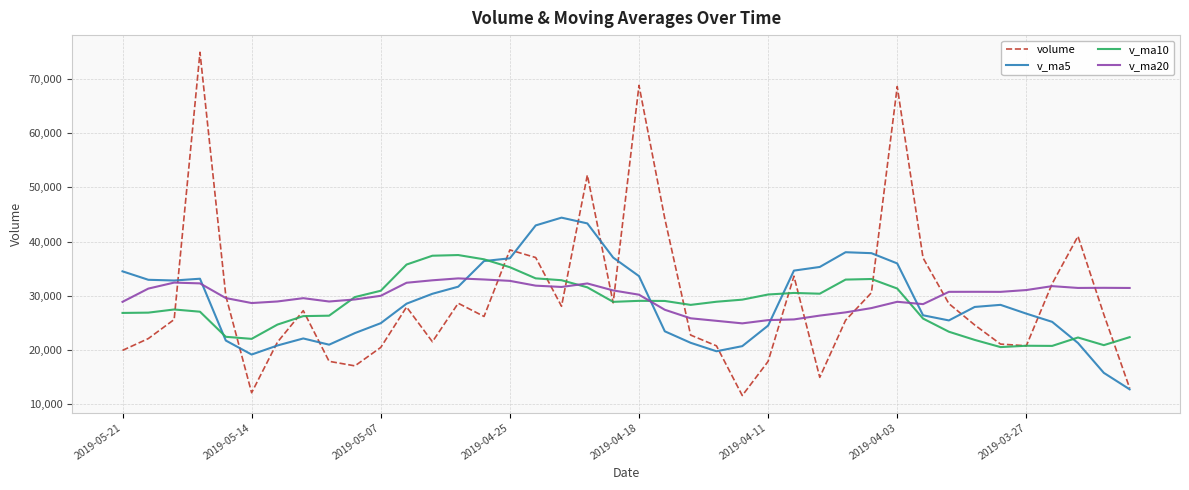

List the series in order of their peak value, highest first.

volume, v_ma5, v_ma10, v_ma20